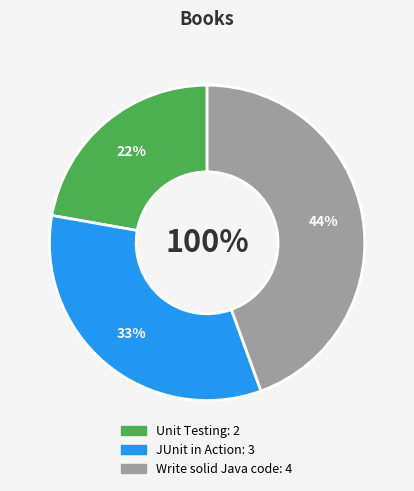

Does JUnit in Action account for over 50% of the chart?

No